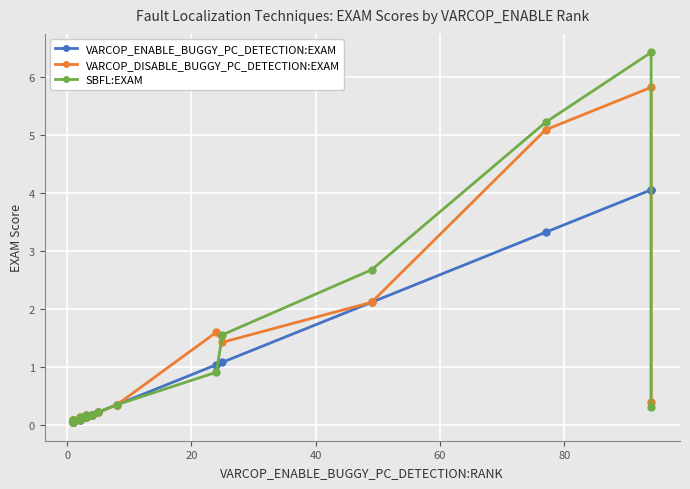

Reading right to left, what are all the values shown in this chart?

VARCOP_ENABLE_BUGGY_PC_DETECTION:EXAM: 4.1	4.1	3.3	2.1	1.1	1.0	0.3	0.2	0.2	0.2	0.1	0.1	0.1	0.1	0.1	0.0	0.0	0.0	0.0	0.0
VARCOP_DISABLE_BUGGY_PC_DETECTION:EXAM: 0.4	5.8	5.1	2.1	1.4	1.6	0.3	0.2	0.2	0.2	0.2	0.1	0.1	0.1	0.1	0.1	0.0	0.0	0.1	0.0
SBFL:EXAM: 0.3	6.4	5.2	2.7	1.6	0.9	0.3	0.2	0.2	0.2	0.2	0.1	0.1	0.1	0.1	0.1	0.0	0.0	0.1	0.0